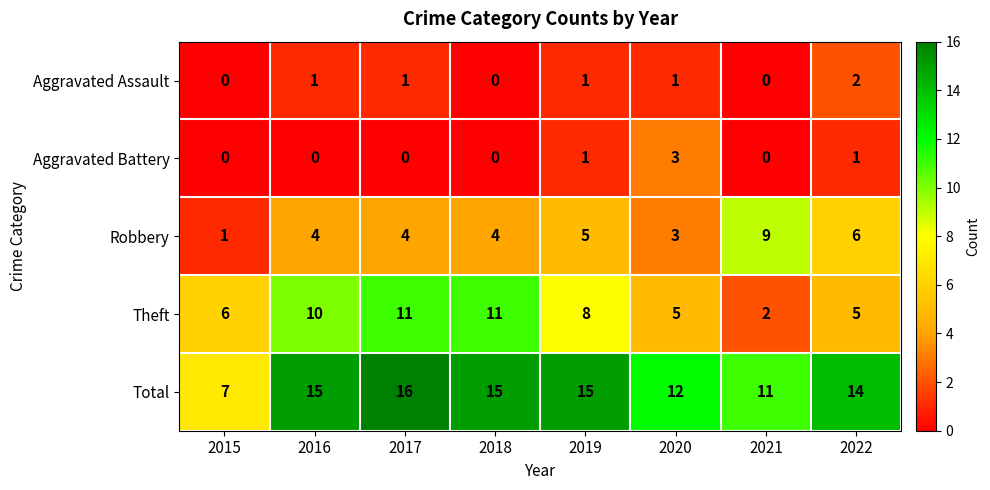

At which category is the sum across all series the highest?

2017